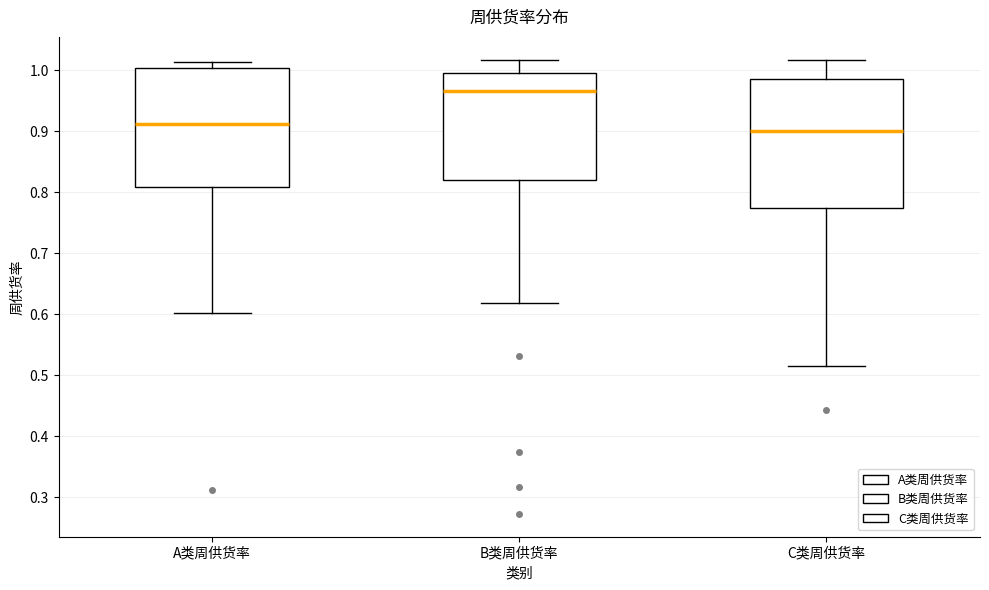

Which box's median line is the highest?

B类周供货率